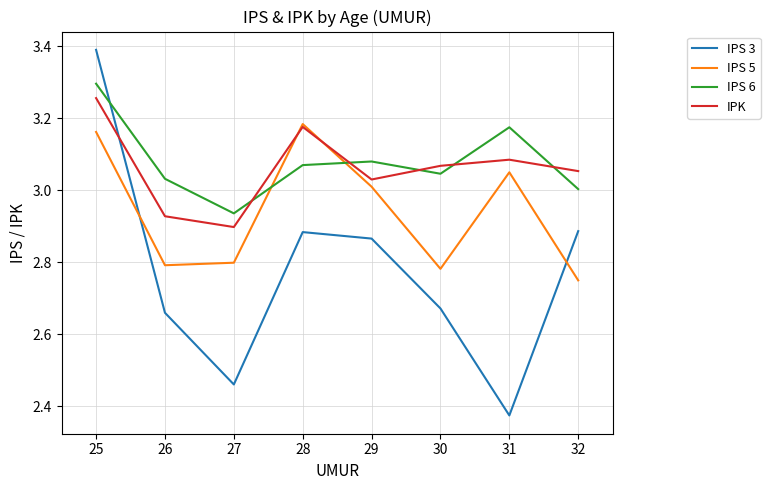

Is it true that IPS 3 equals 4.0 at 30?

False